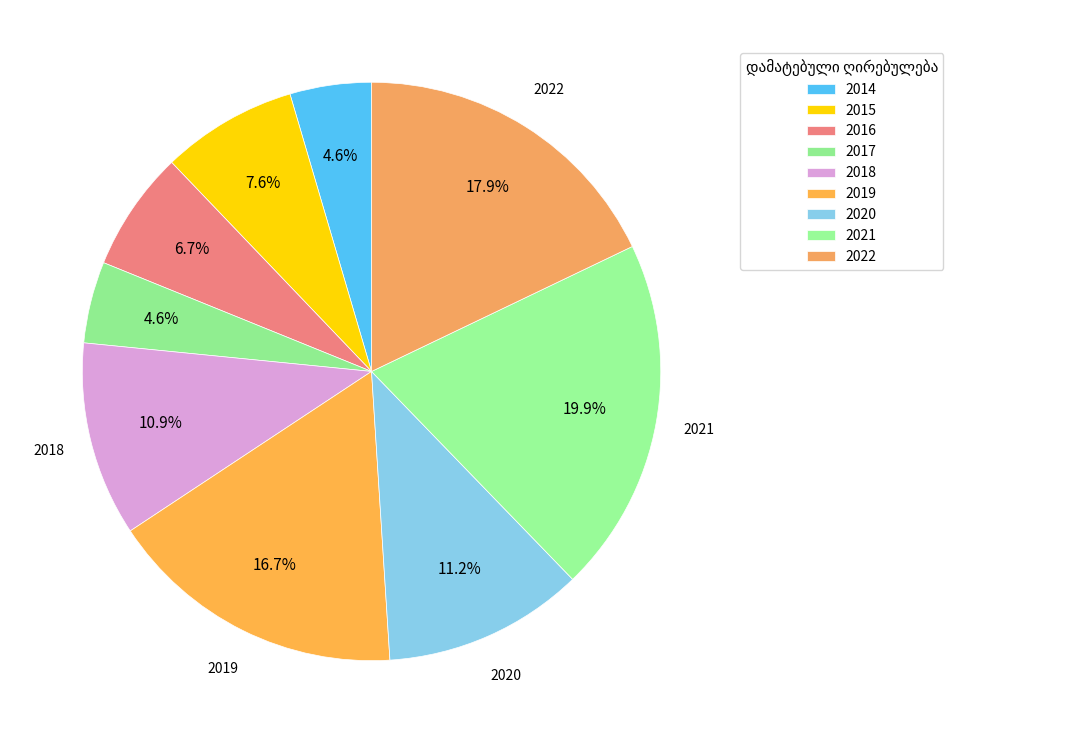

Which slice is the smallest?

2014